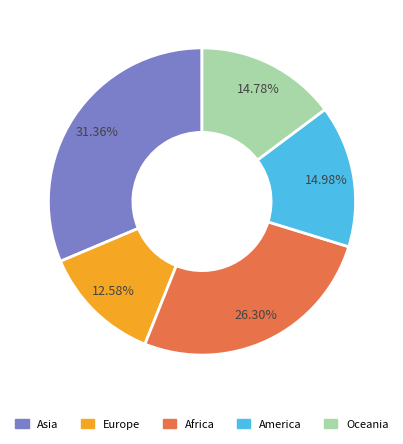

How much of the chart is everything except America?

85.0%